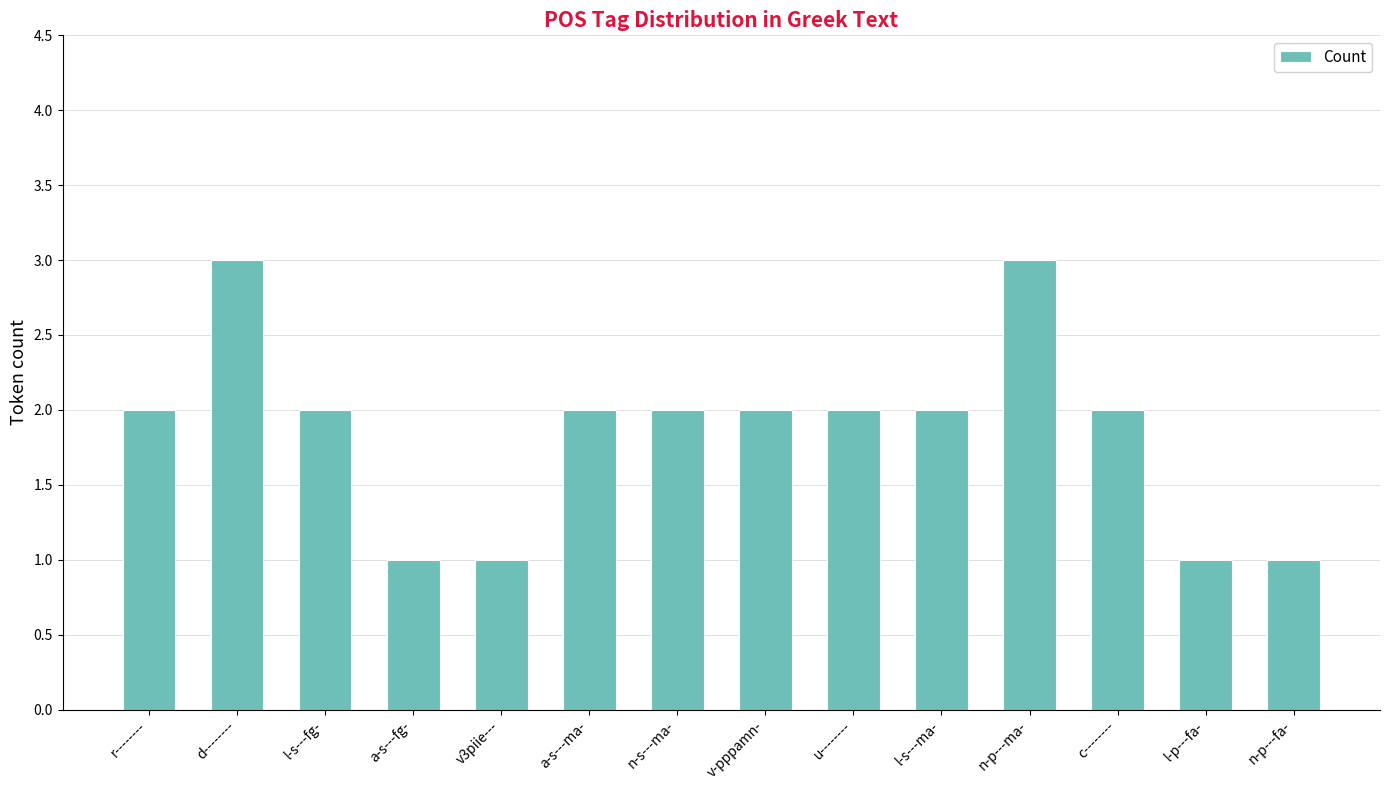

What is the label of the 7th bar from the left?

n-s---ma-